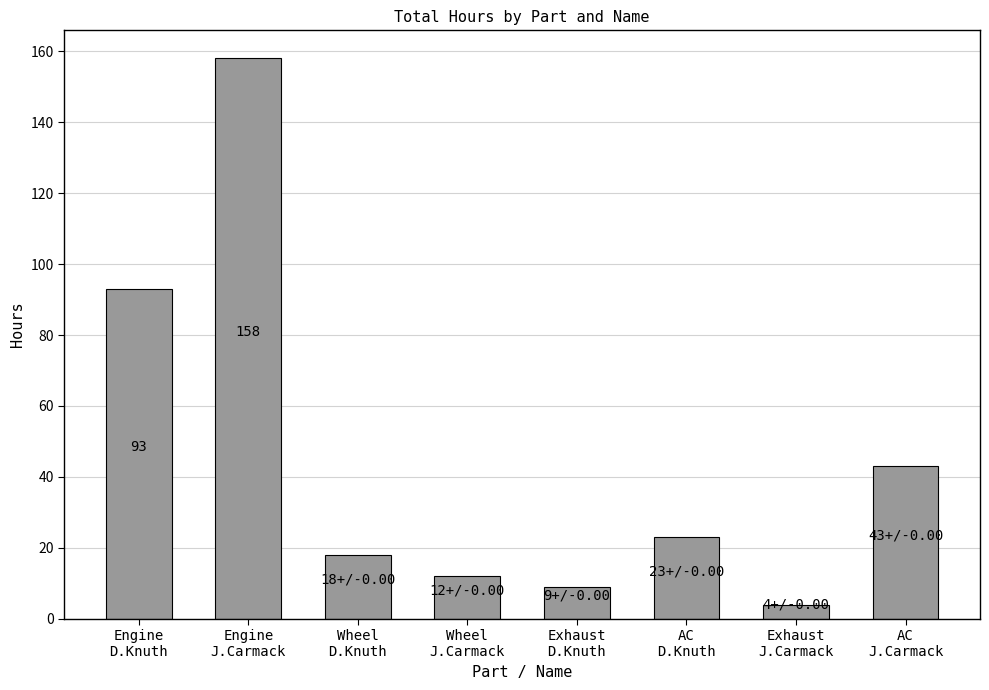

List the labels in order of value, smallest first.

Exhaust
J.Carmack, Exhaust
D.Knuth, Wheel
J.Carmack, Wheel
D.Knuth, AC
D.Knuth, AC
J.Carmack, Engine
D.Knuth, Engine
J.Carmack